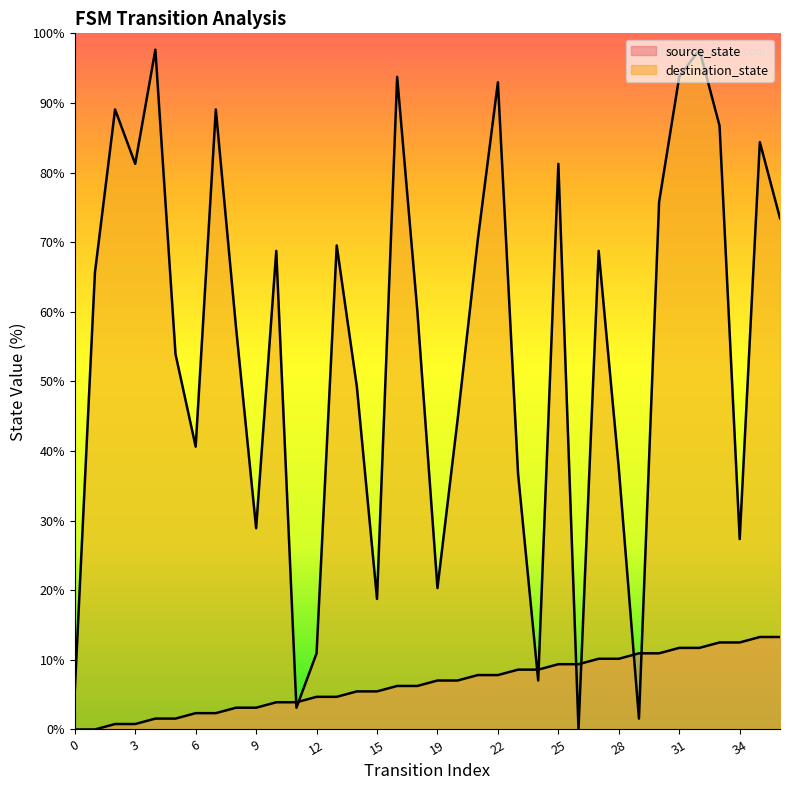

What is the value of the source_state point at the 28th from the left?

10.2